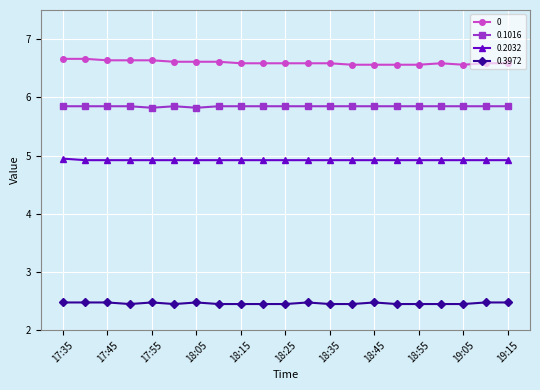

True or false: 0.1016 and 0.3972 cross at least once.

False